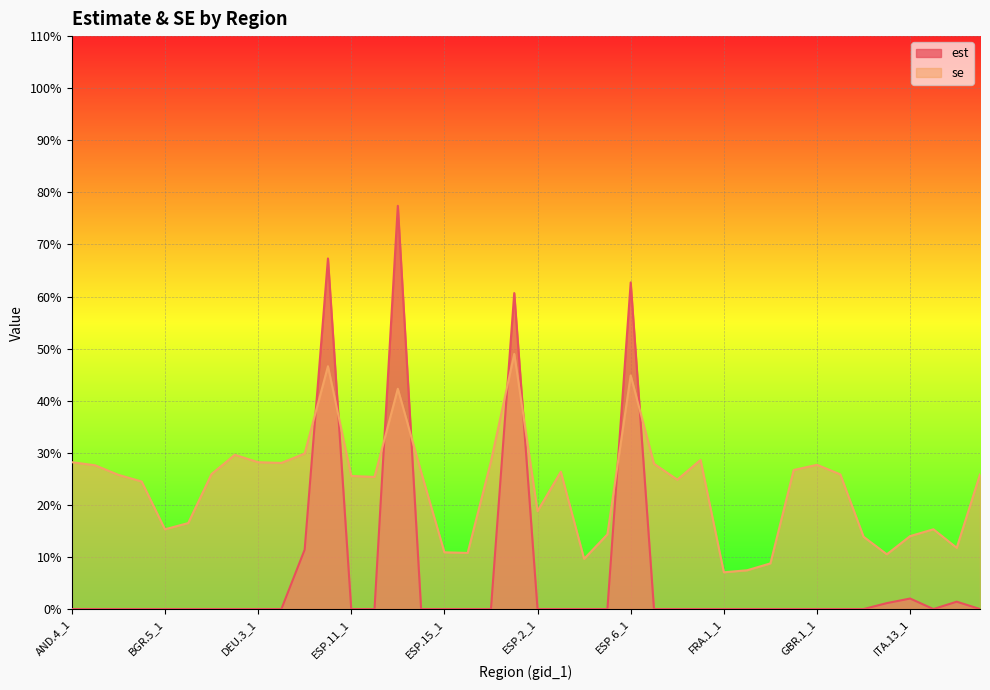

What is the difference between the se values at BEL.3_1 and FRA.11_1?

0.2